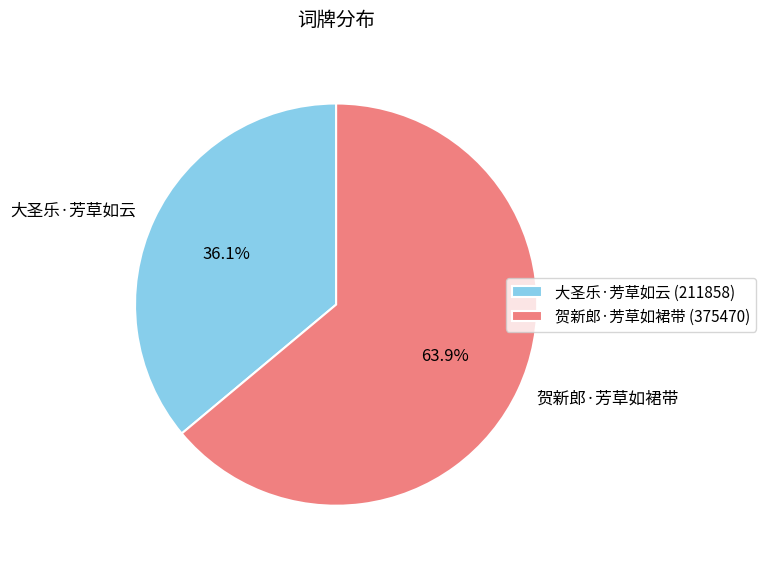

To the nearest percent, what is the difference between the largest and smallest slice percentages?

28%